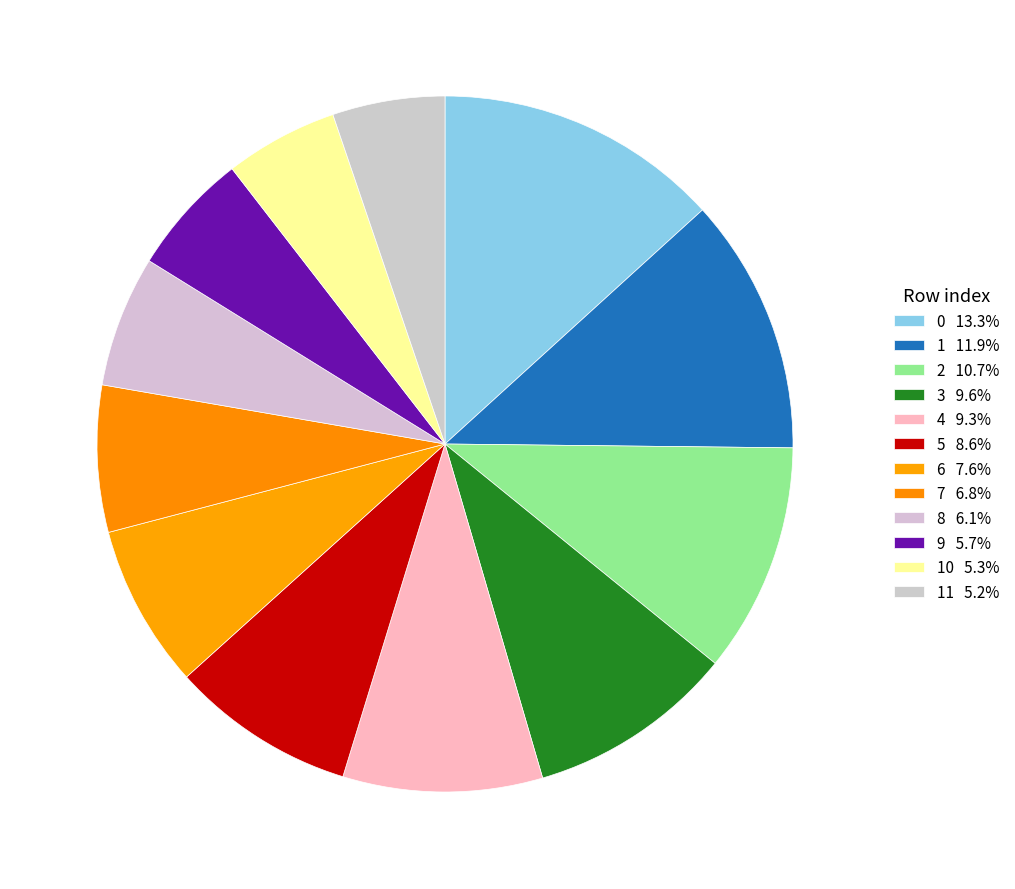

How many slices are in this pie chart?

12